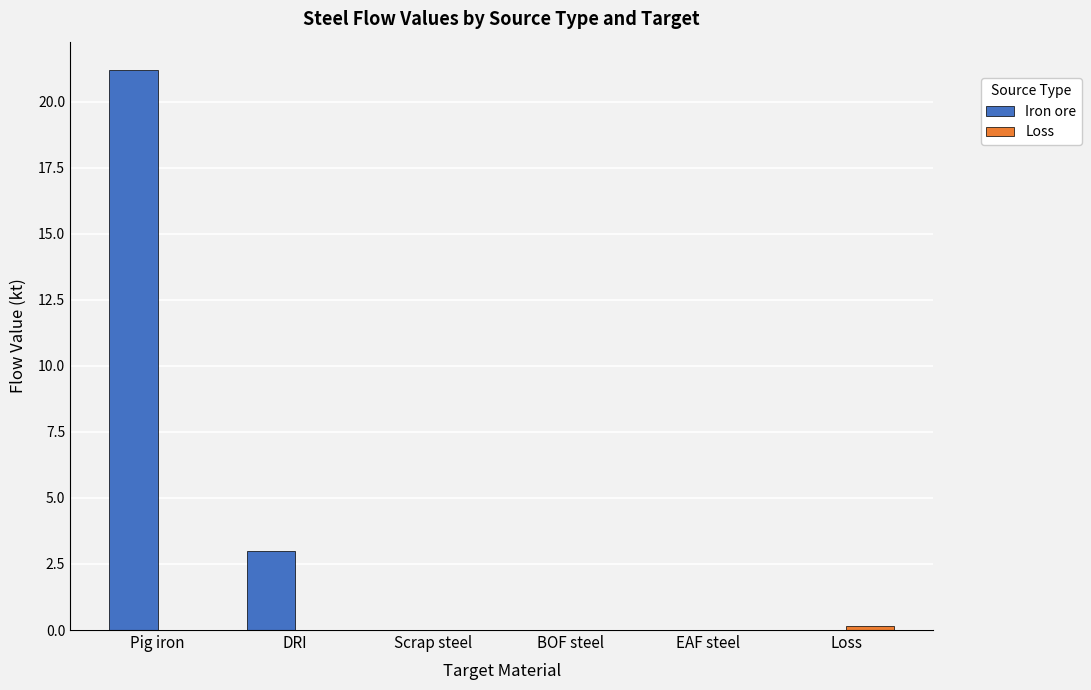

What is the maximum value shown in the chart?

21.2